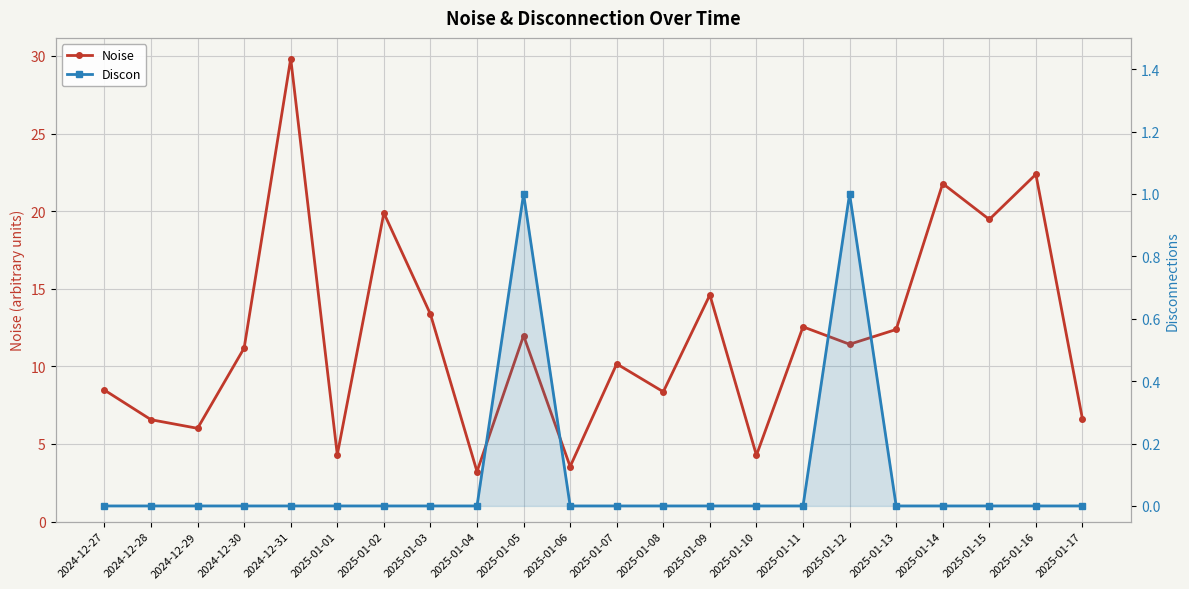

True or false: Discon and Noise cross at least once.

False